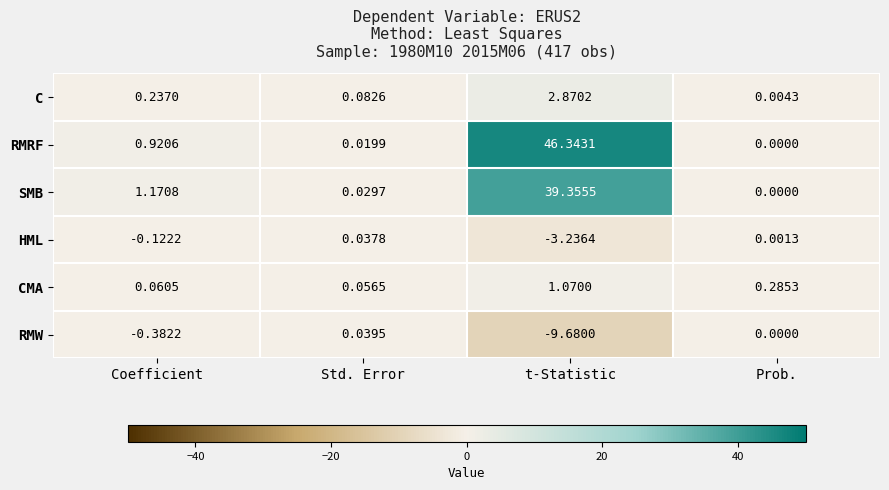

Which series has the widest spread of values?

RMRF